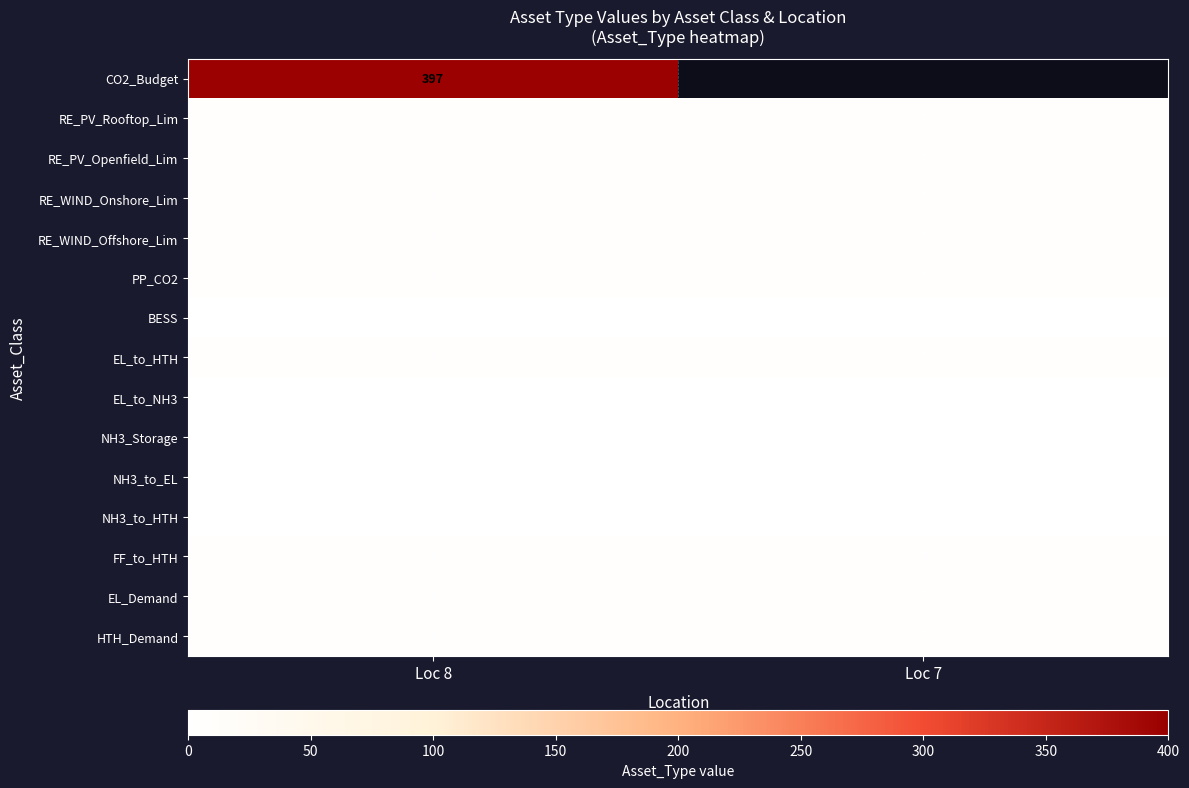

List the labels in order of HTH_Demand value, largest first.

Loc 8, Loc 7